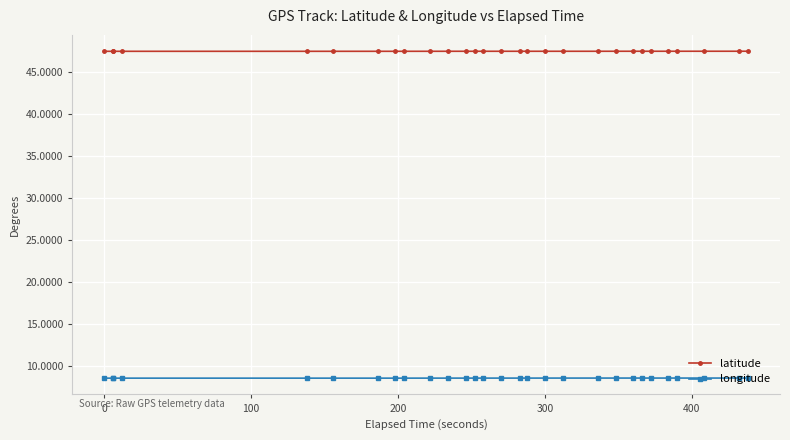

What is the maximum value shown in the chart?

47.5